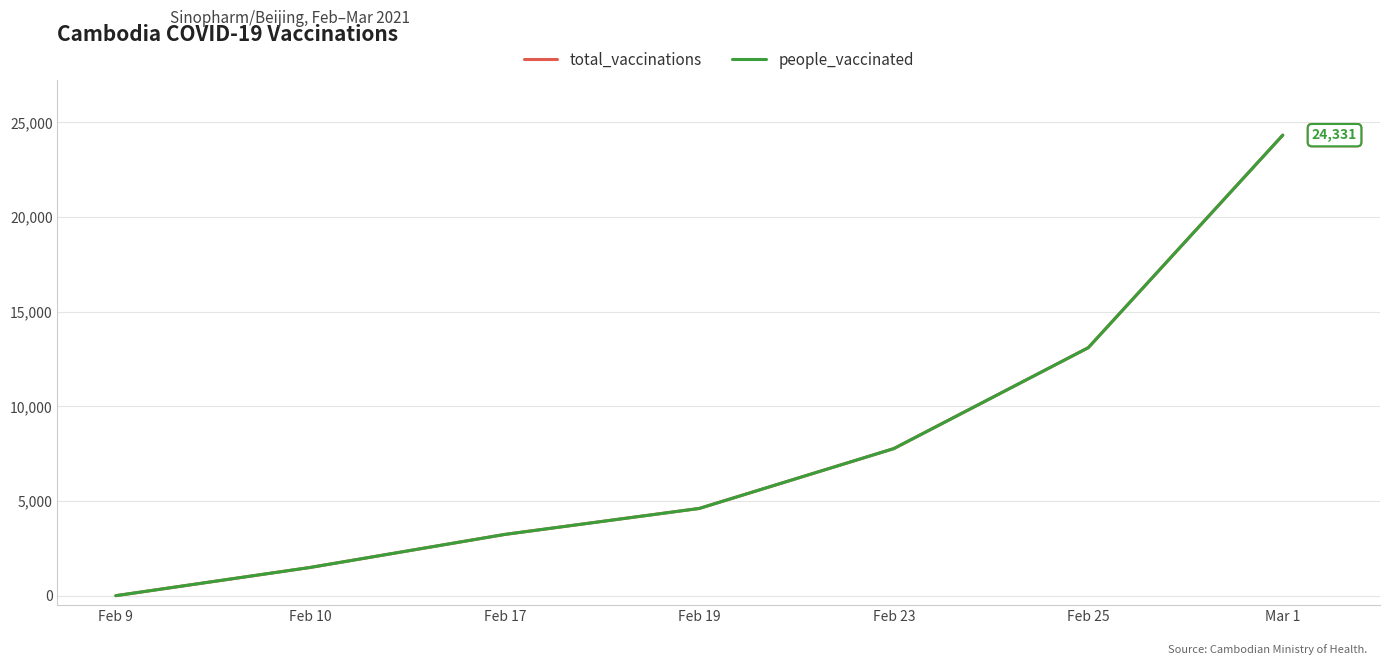

What is the difference between the second highest and second lowest values in the people_vaccinated series?

11609